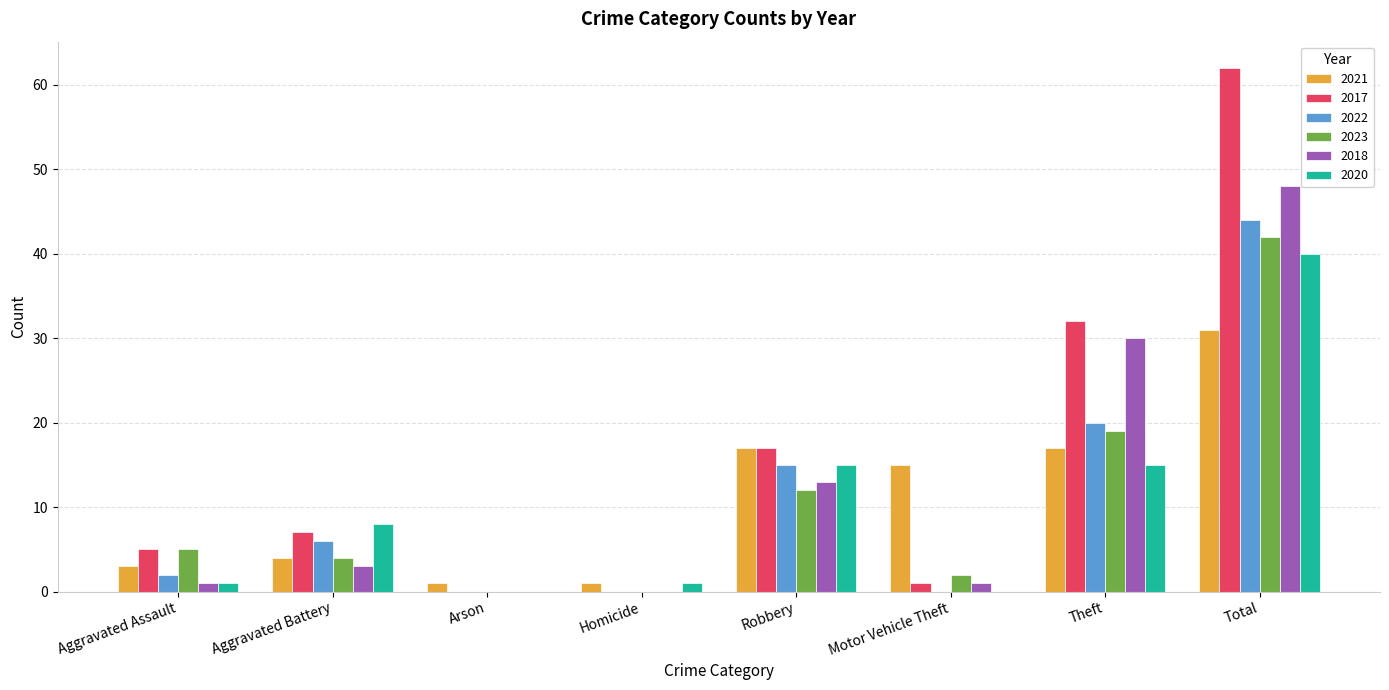

Which series has the largest total across all categories?

2017